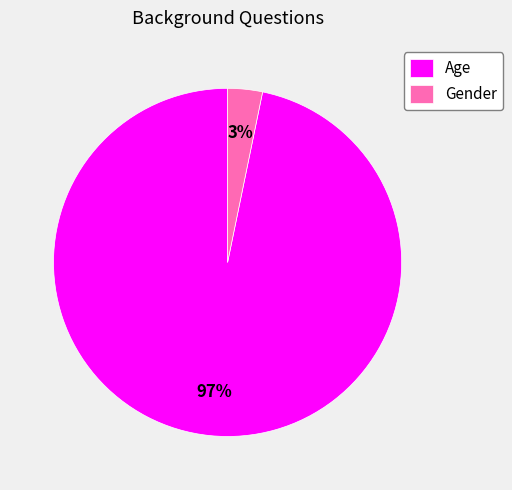

To the nearest percent, what is the difference between the Gender and Age slice percentages?

94%